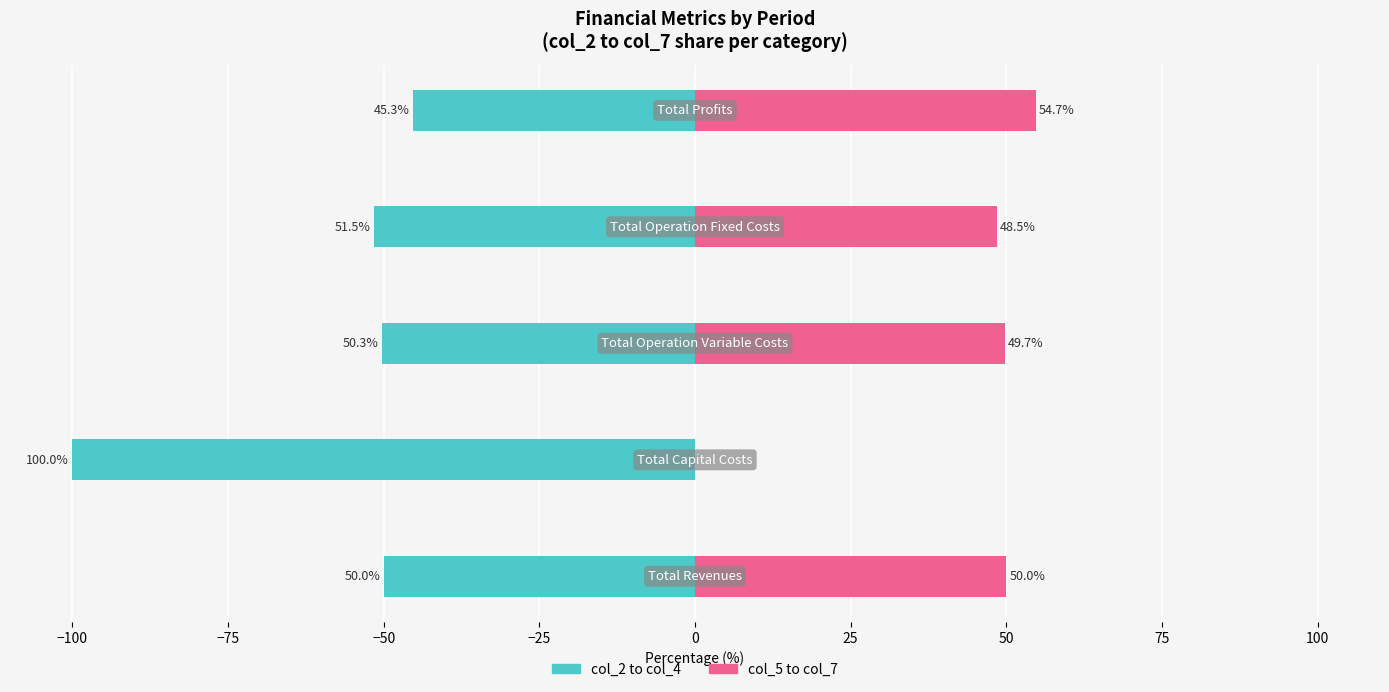

Reading right to left, what are all the values shown in this chart?

col_2 to col_4 (avg): −25=-45.3	−50=-51.5	−75=-50.3	−100=-100.0	−125=-50.0
col_5 to col_7 (avg): −25=54.7	−50=48.5	−75=49.7	−100=0.0	−125=50.0